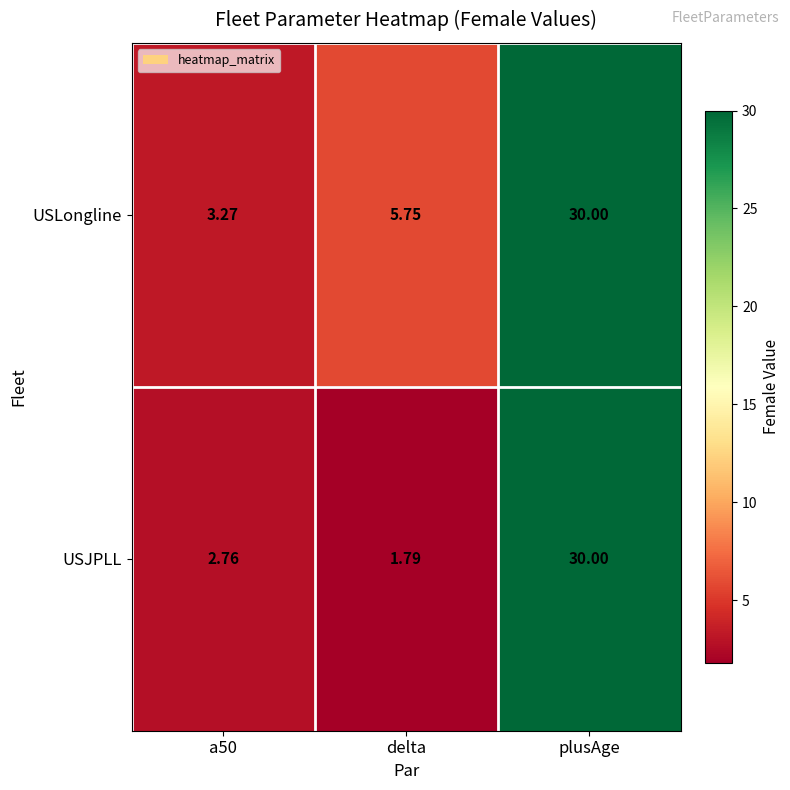

Which category has the highest value in the USJPLL series?

plusAge